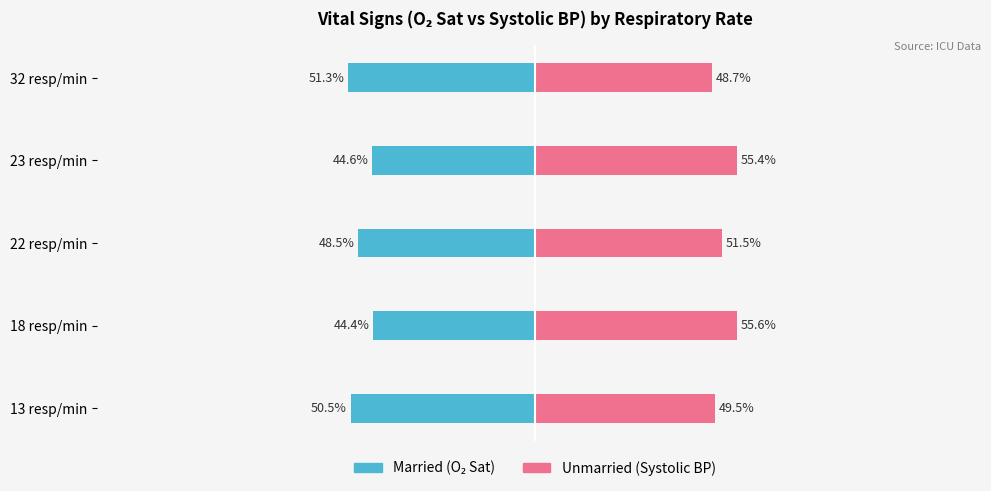

Between 13 resp/min and 23 resp/min, which series saw the biggest shift?

Unmarried